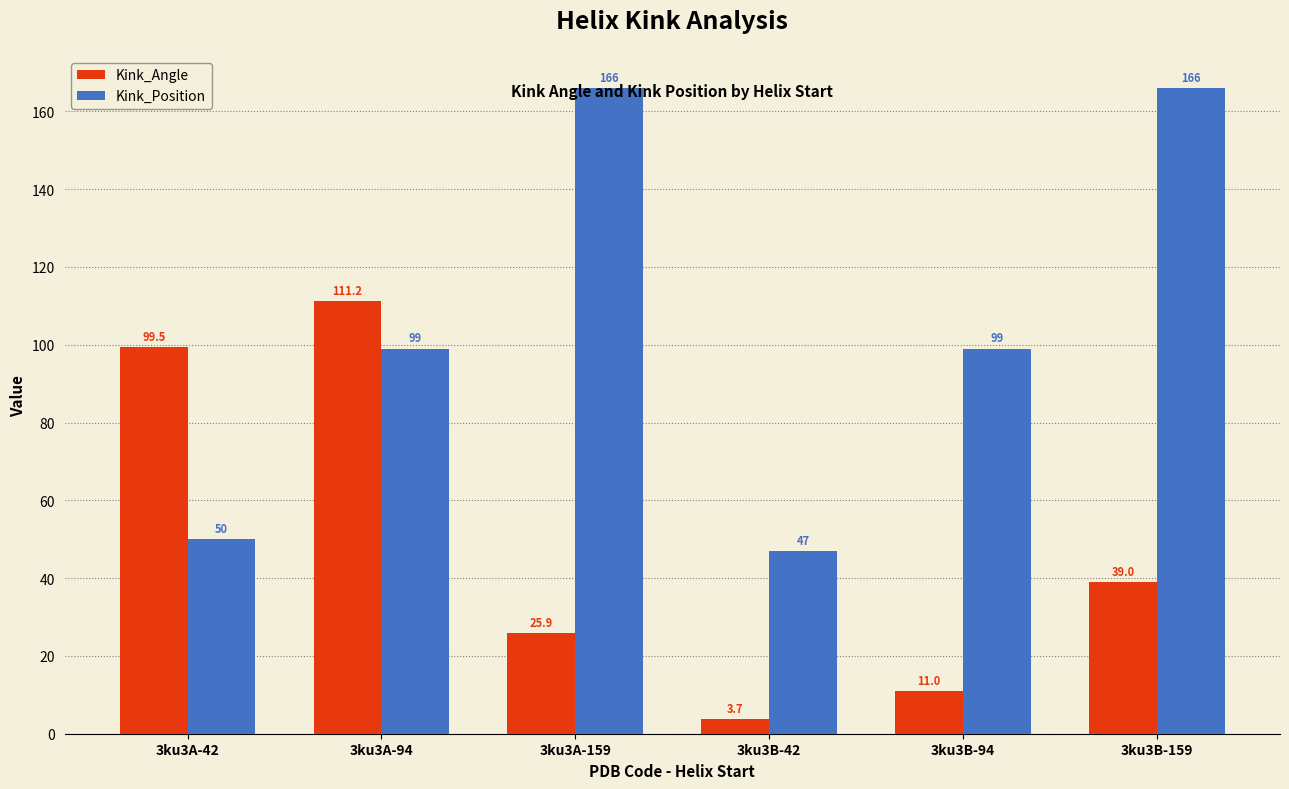

The value of Kink_Position at 3ku3A-42 is 50.0. True or false?

True